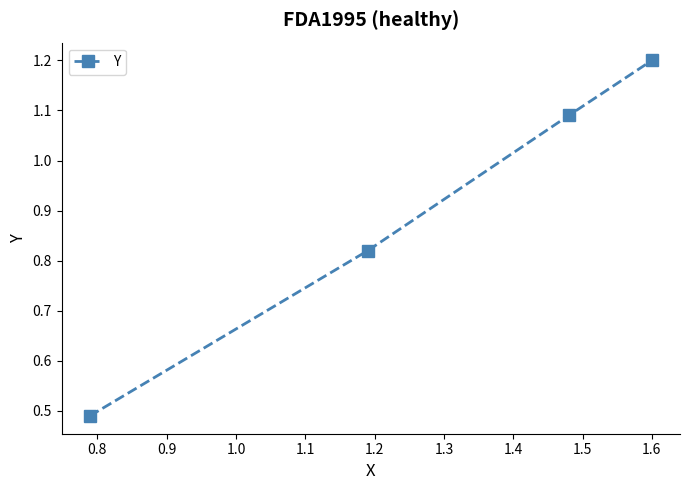

What is the average value?

0.9